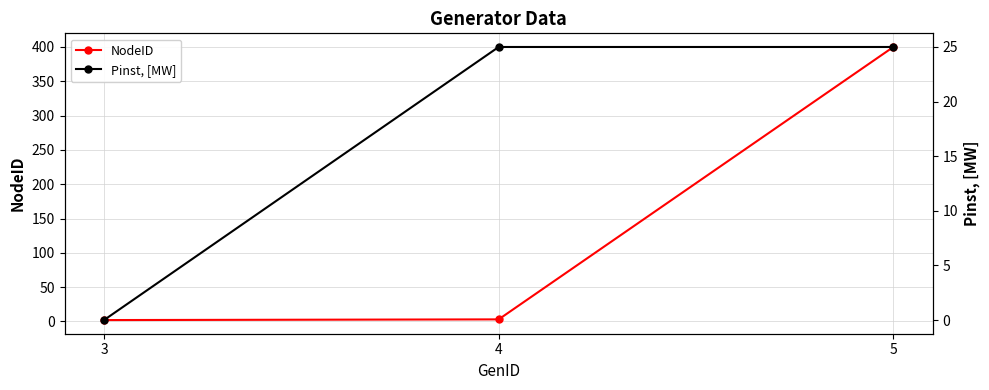

Where is Pinst, [MW] nearest to the value 12?

3